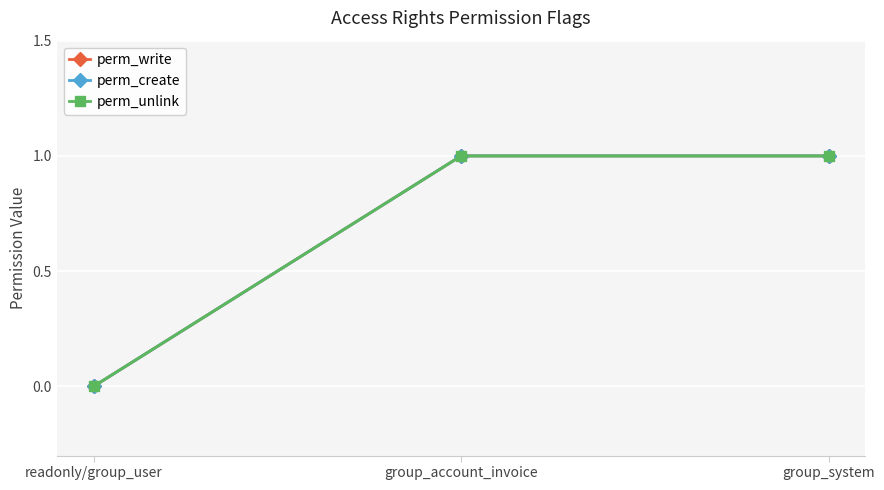

Rank the series at group_system from lowest to highest value.

perm_write, perm_create, perm_unlink